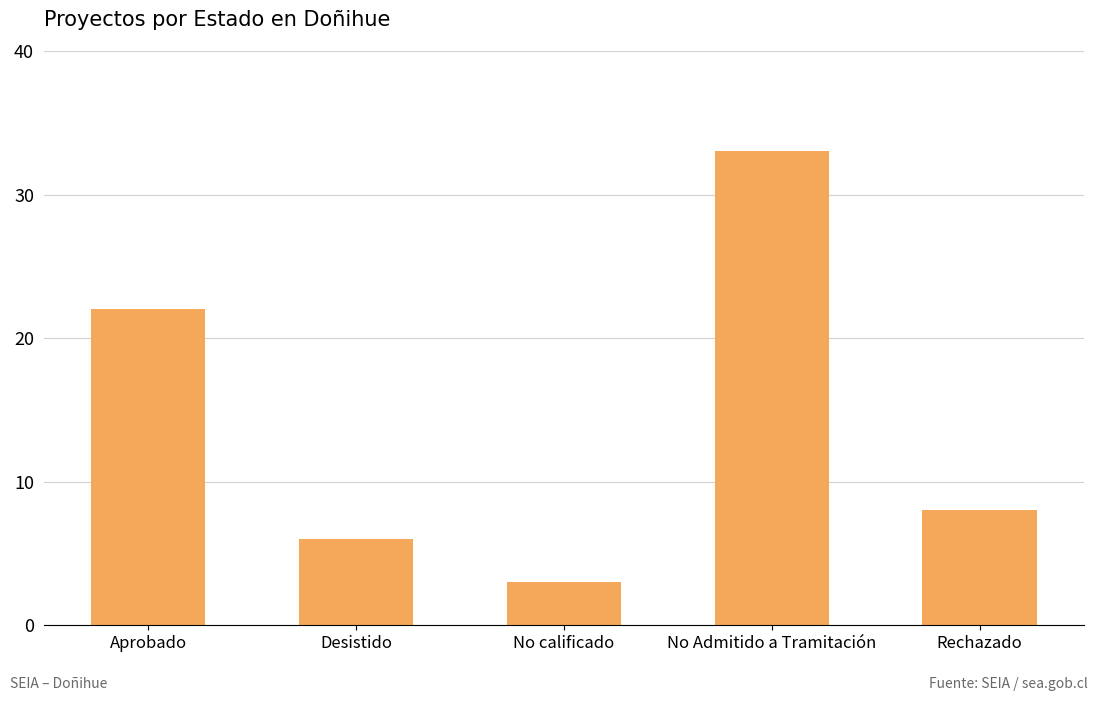

Which category has the lowest value across all series?

No calificado